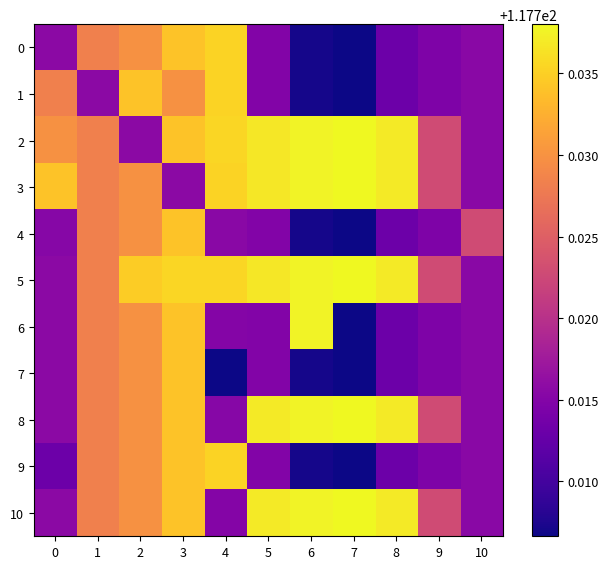

Reading left to right, extract all data points from this chart.

0: 0=117.7	1=117.7	2=117.7	3=117.7	4=117.7	5=117.7	6=117.7	7=117.7	8=117.7	9=117.7	10=117.7
1: 0=117.7	1=117.7	2=117.7	3=117.7	4=117.7	5=117.7	6=117.7	7=117.7	8=117.7	9=117.7	10=117.7
2: 0=117.7	1=117.7	2=117.7	3=117.7	4=117.7	5=117.7	6=117.7	7=117.7	8=117.7	9=117.7	10=117.7
3: 0=117.7	1=117.7	2=117.7	3=117.7	4=117.7	5=117.7	6=117.7	7=117.7	8=117.7	9=117.7	10=117.7
4: 0=117.7	1=117.7	2=117.7	3=117.7	4=117.7	5=117.7	6=117.7	7=117.7	8=117.7	9=117.7	10=117.7
5: 0=117.7	1=117.7	2=117.7	3=117.7	4=117.7	5=117.7	6=117.7	7=117.7	8=117.7	9=117.7	10=117.7
6: 0=117.7	1=117.7	2=117.7	3=117.7	4=117.7	5=117.7	6=117.7	7=117.7	8=117.7	9=117.7	10=117.7
7: 0=117.7	1=117.7	2=117.7	3=117.7	4=117.7	5=117.7	6=117.7	7=117.7	8=117.7	9=117.7	10=117.7
8: 0=117.7	1=117.7	2=117.7	3=117.7	4=117.7	5=117.7	6=117.7	7=117.7	8=117.7	9=117.7	10=117.7
9: 0=117.7	1=117.7	2=117.7	3=117.7	4=117.7	5=117.7	6=117.7	7=117.7	8=117.7	9=117.7	10=117.7
10: 0=117.7	1=117.7	2=117.7	3=117.7	4=117.7	5=117.7	6=117.7	7=117.7	8=117.7	9=117.7	10=117.7